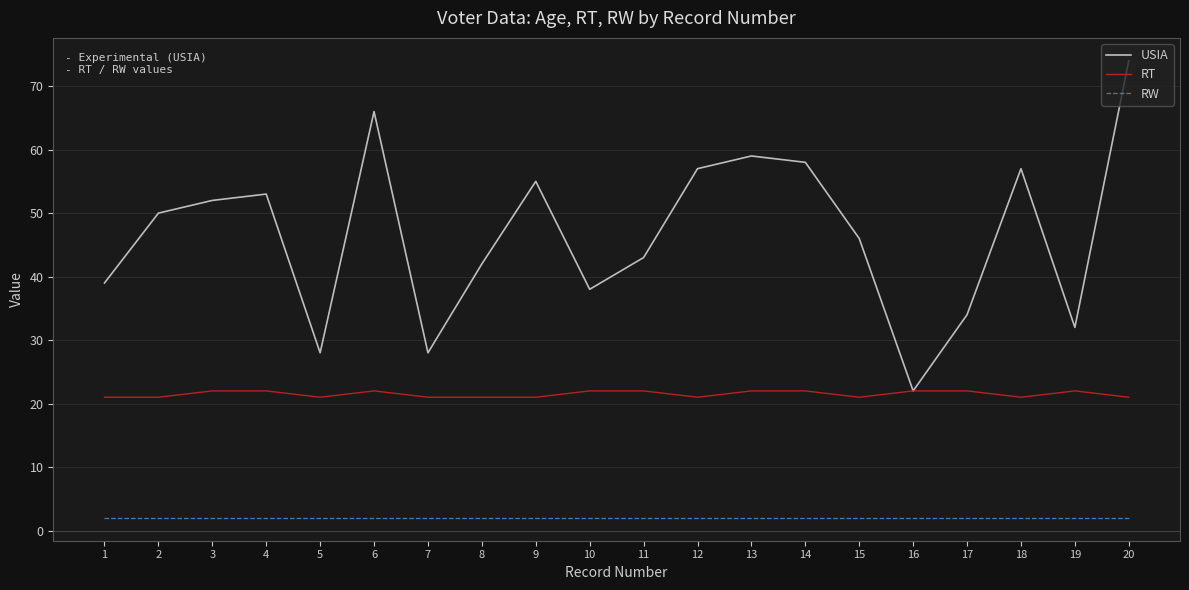

At which category is the sum across all series the highest?

20